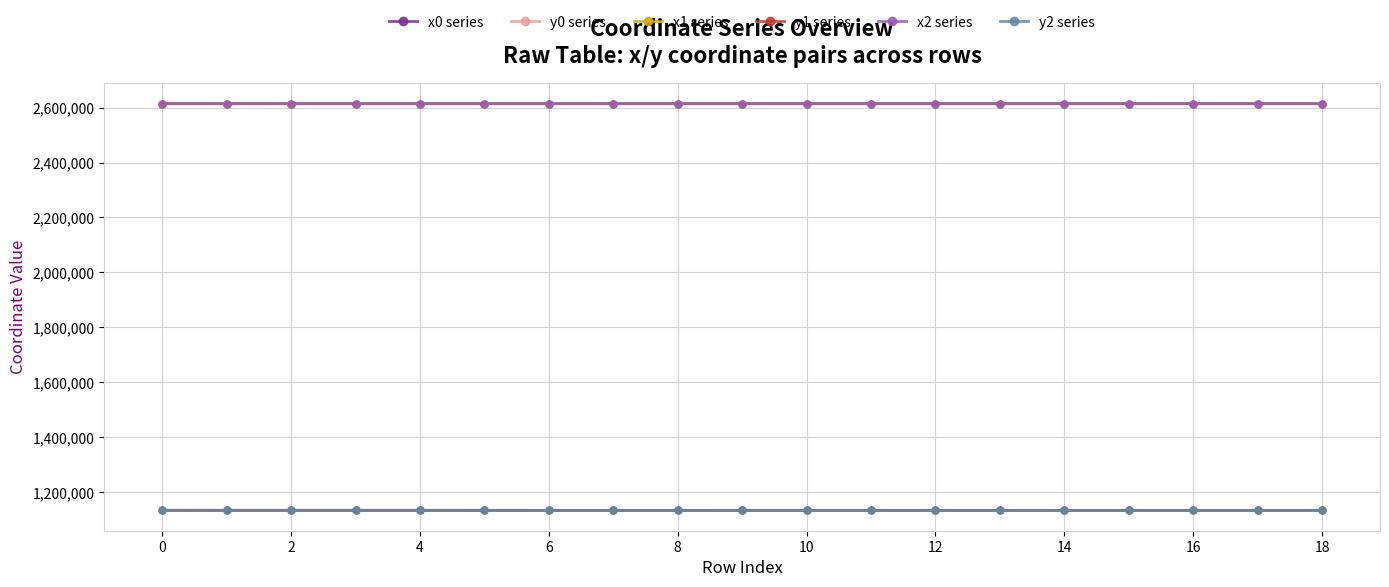

Is this an area chart (filled region under the line)?

No